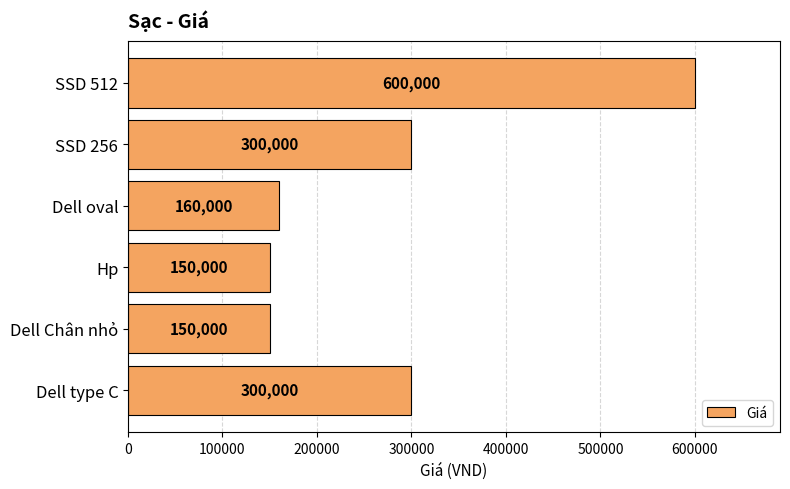

What is the minimum value shown in the chart?

150000